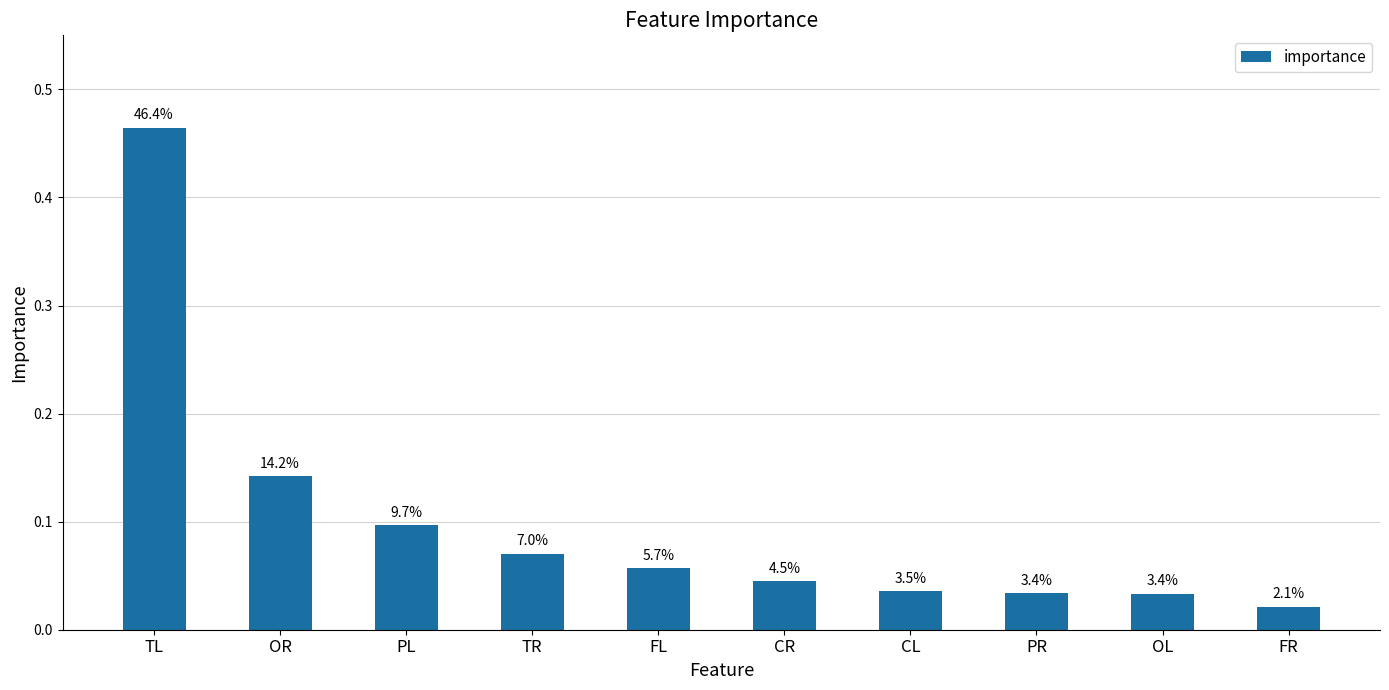

Reading left to right, list all the values displayed in this chart.

0.5	0.1	0.1	0.1	0.1	0.0	0.0	0.0	0.0	0.0